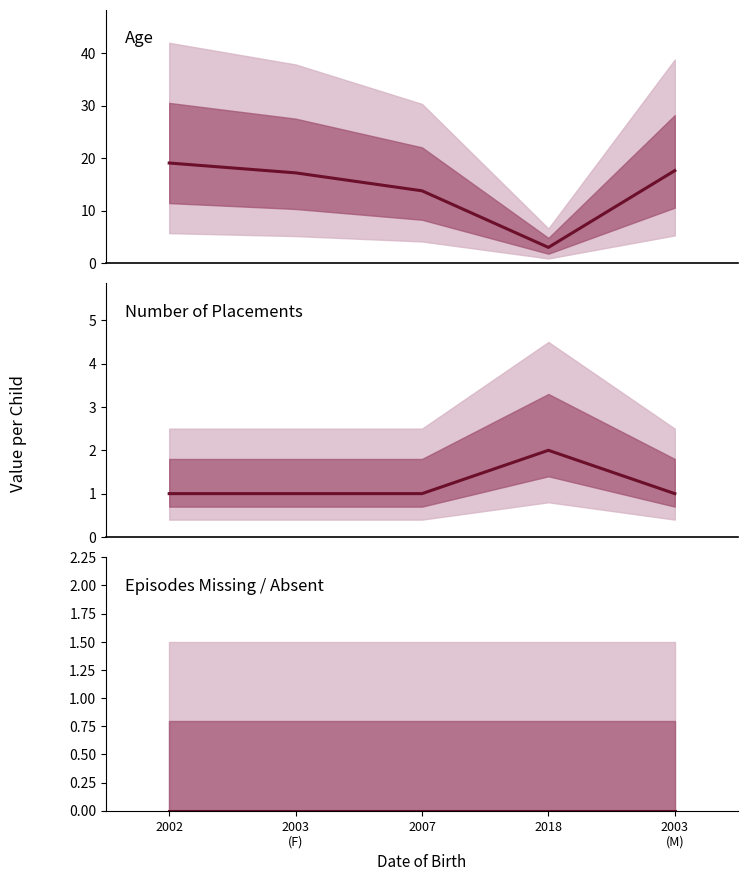

At 2003
(M), list the series in order from smallest to largest.

Episodes Missing / Absent, Number of Placements, Age